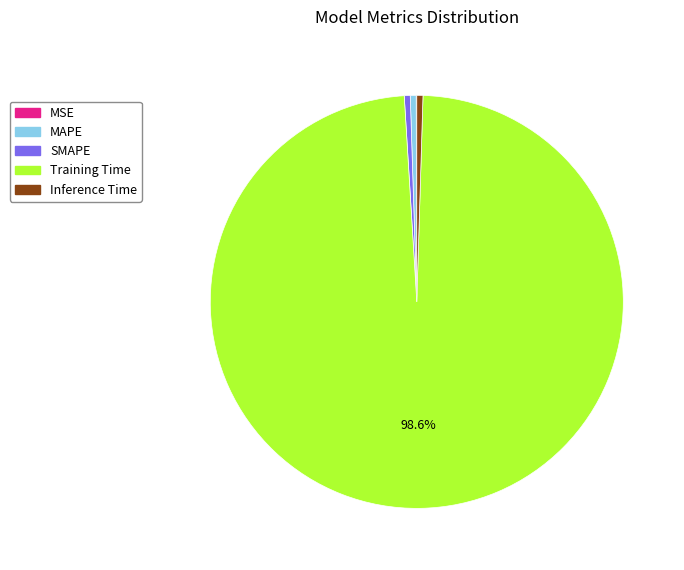

Which slice represents more than half of the pie?

Training Time